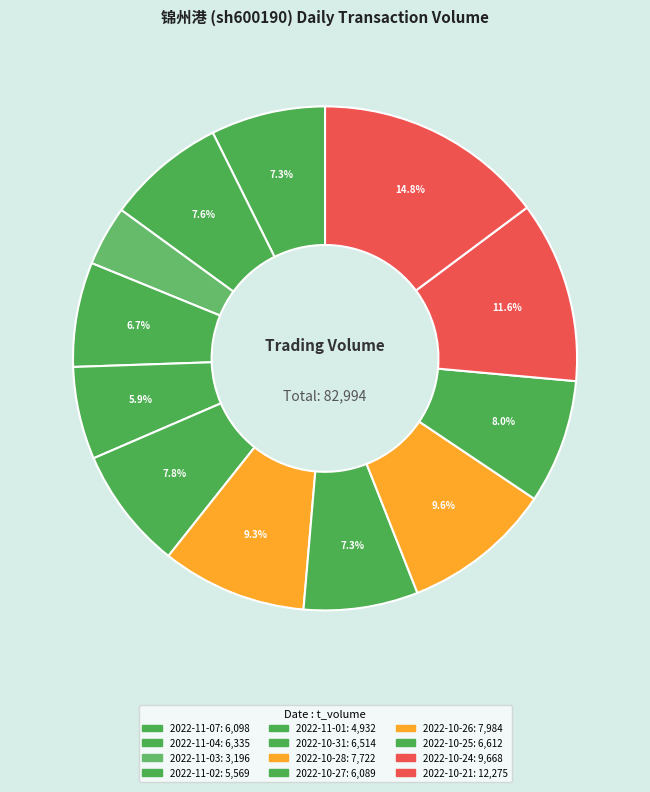

How many slices are in this pie chart?

12